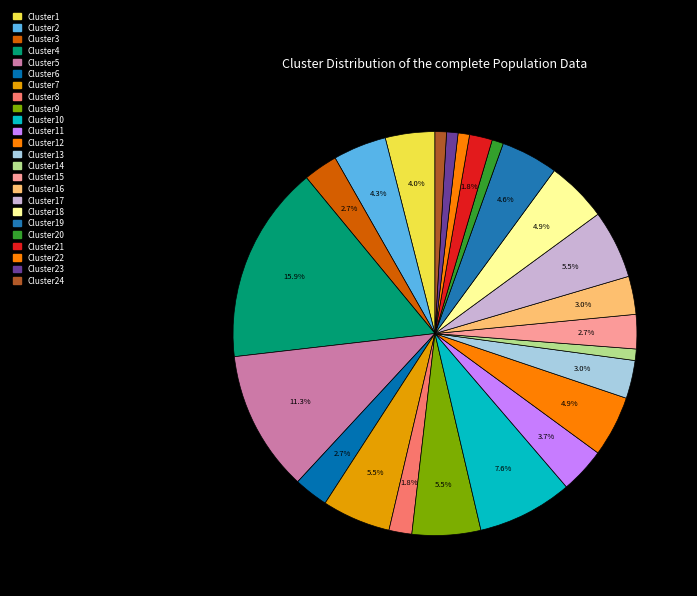

Count the number of slices in the pie.

24